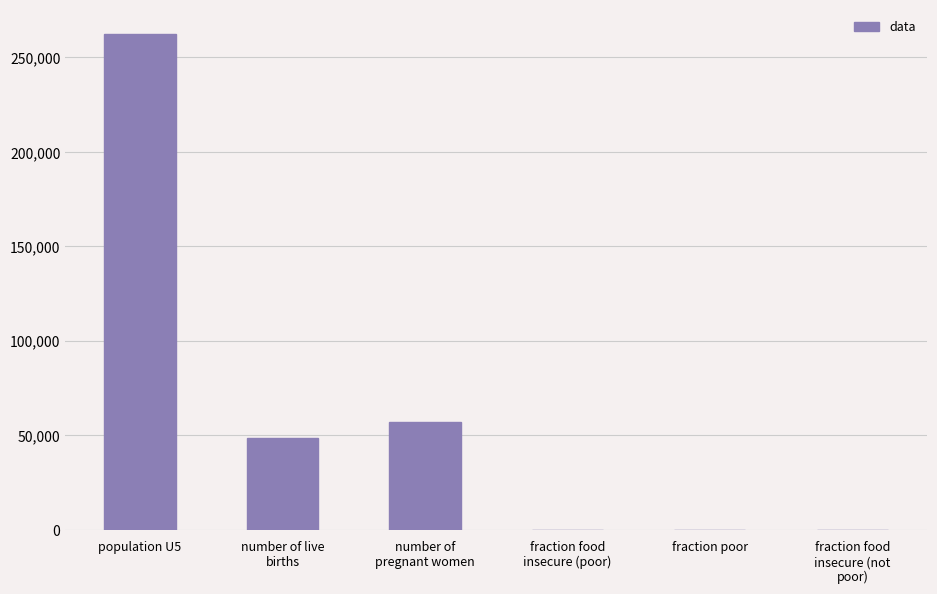

Read the value at fraction poor.

0.6